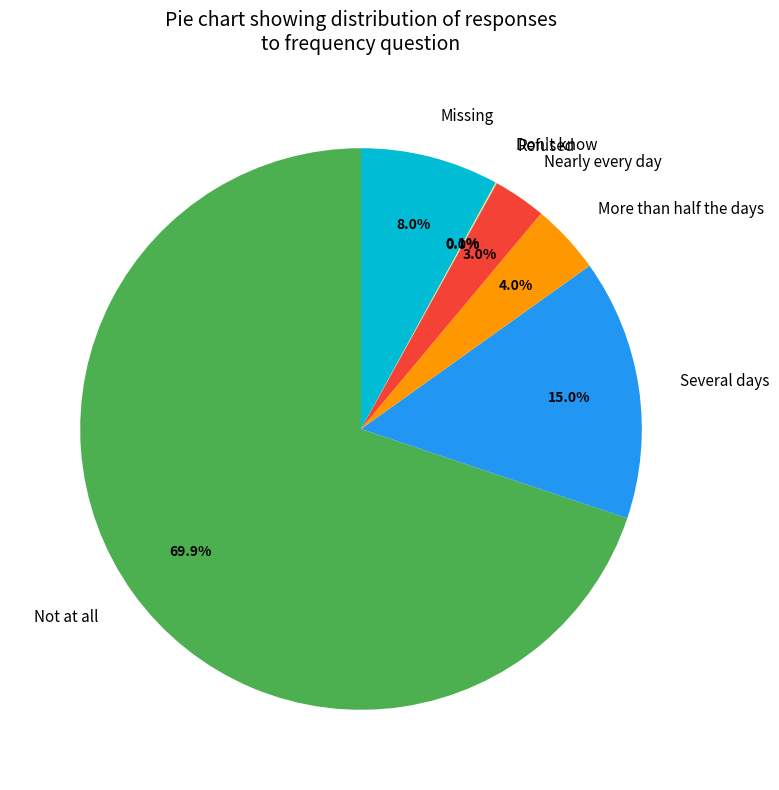

What is the largest slice in the pie chart?

Not at all